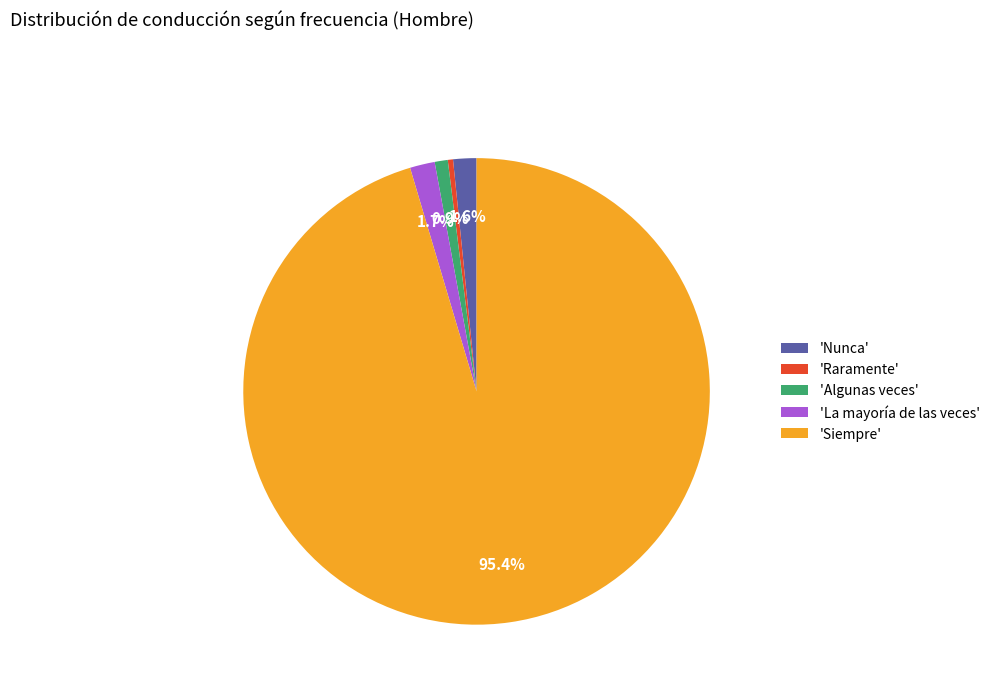

What is the total percentage of 'La mayoría de las veces' and 'Algunas veces'?

2.6%